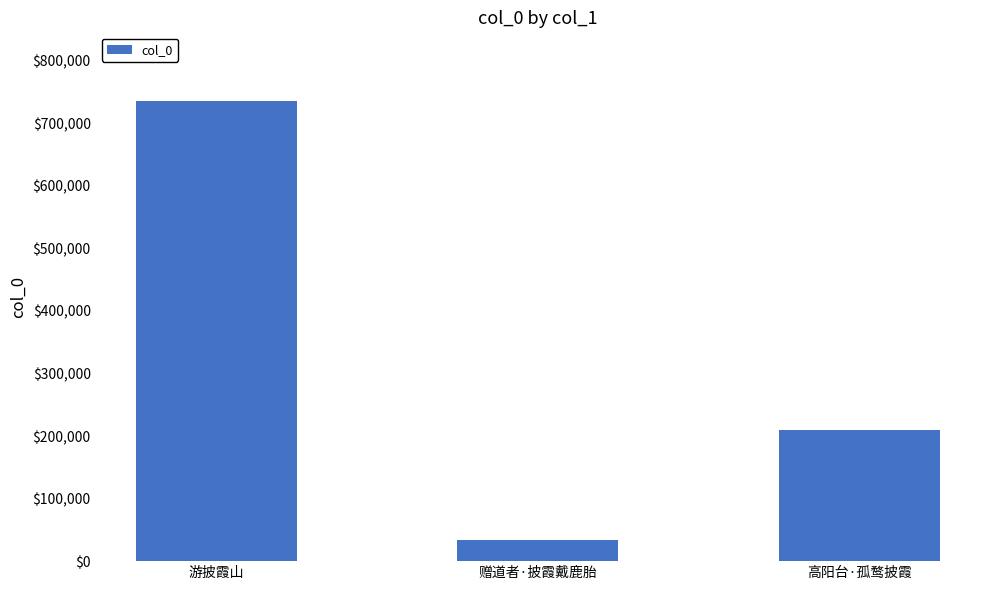

Which category has the lowest value across all series?

赠道者·披霞戴鹿胎